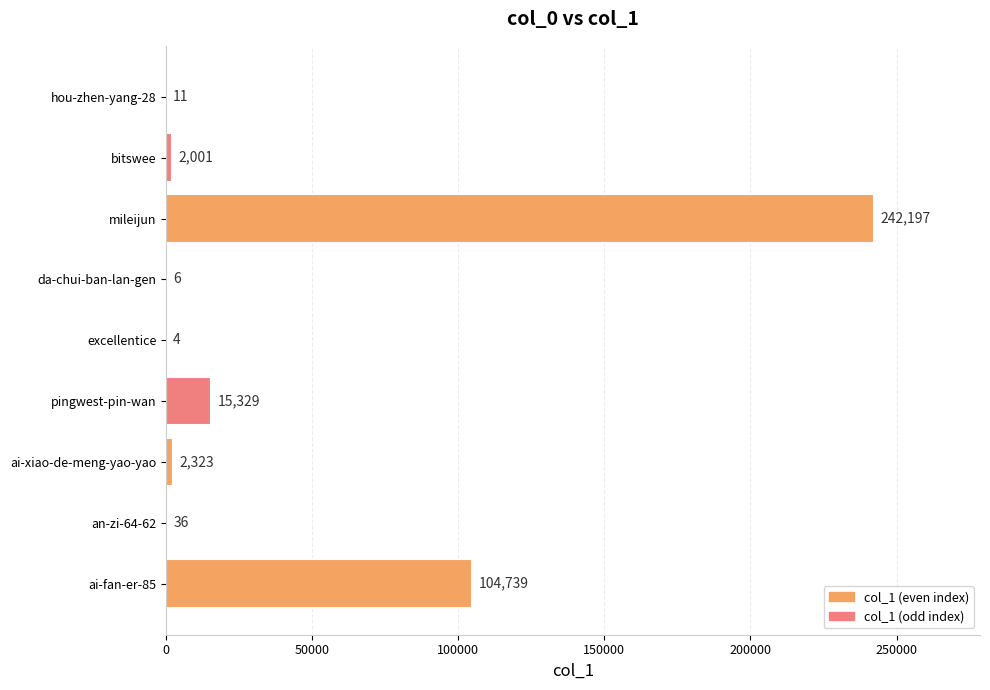

The chart shows a value of 11 at hou-zhen-yang-28. True or false?

True